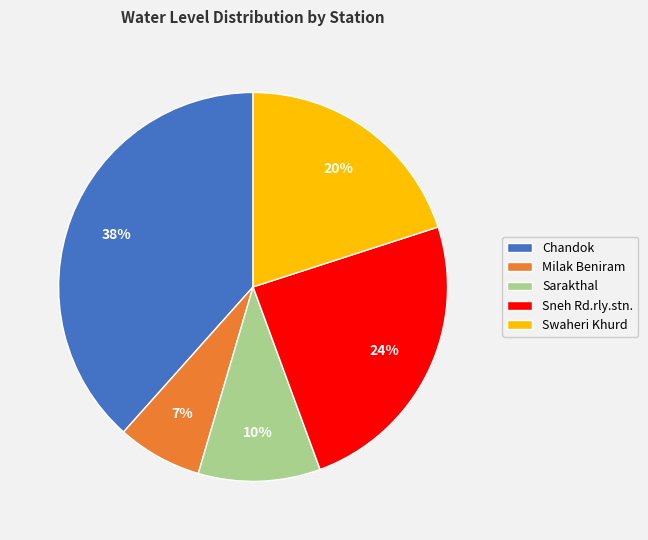

Is it true that Sneh Rd.rly.stn. is 30% of the pie?

False